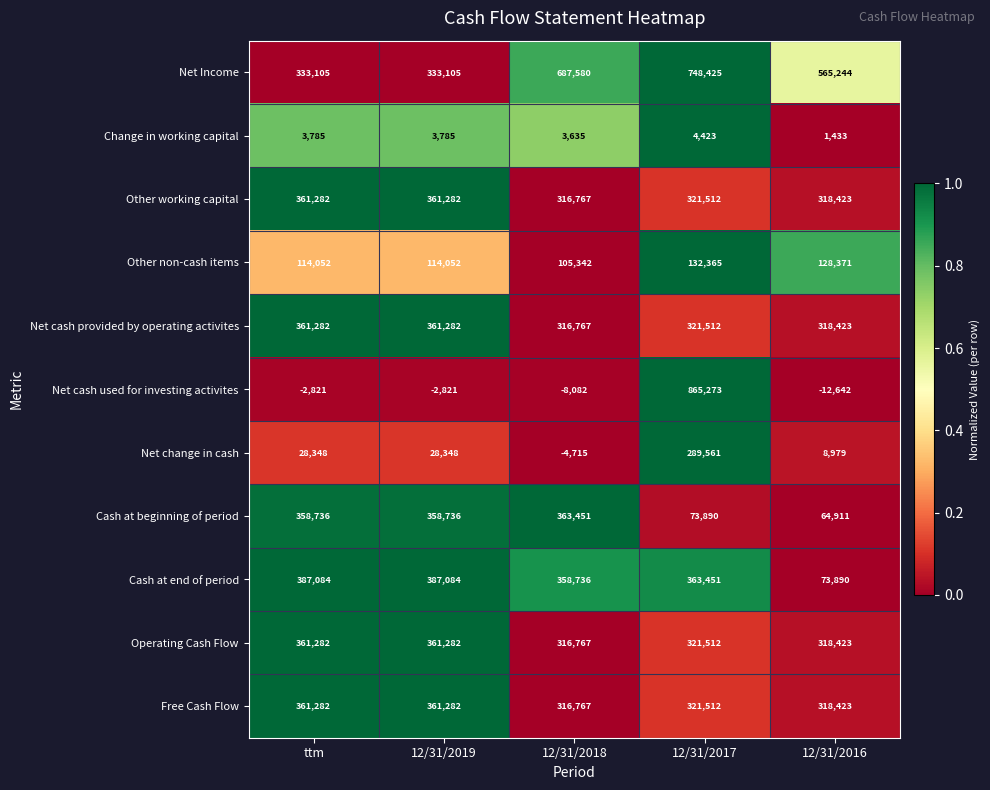

Which series has the largest total across all categories?

Net Income